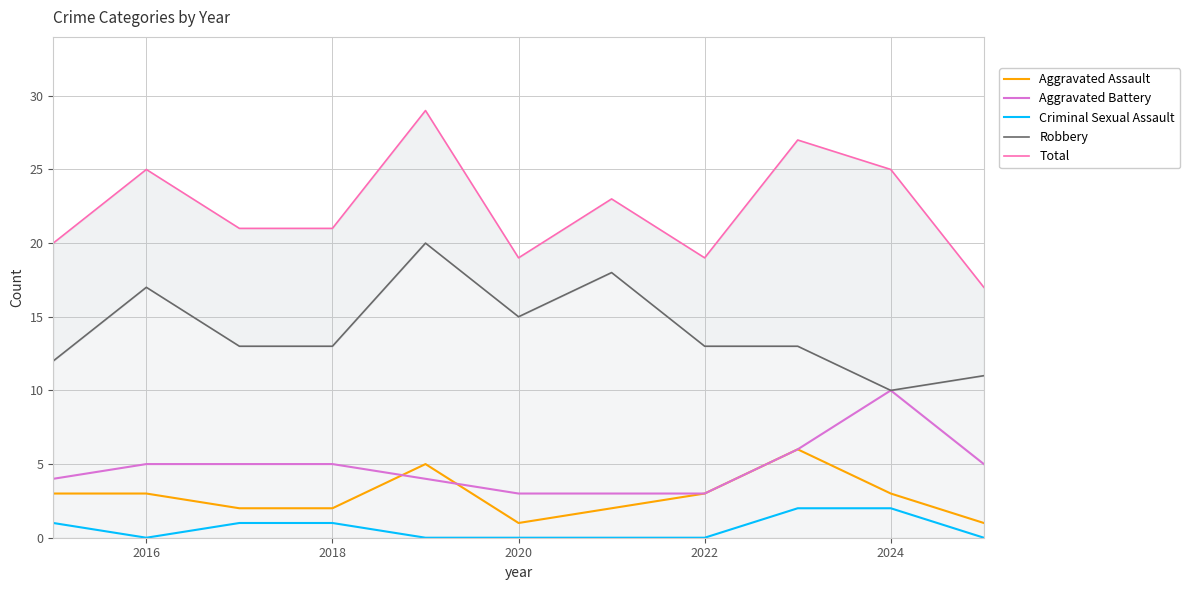

At which category does Robbery reach its first local peak?

2016